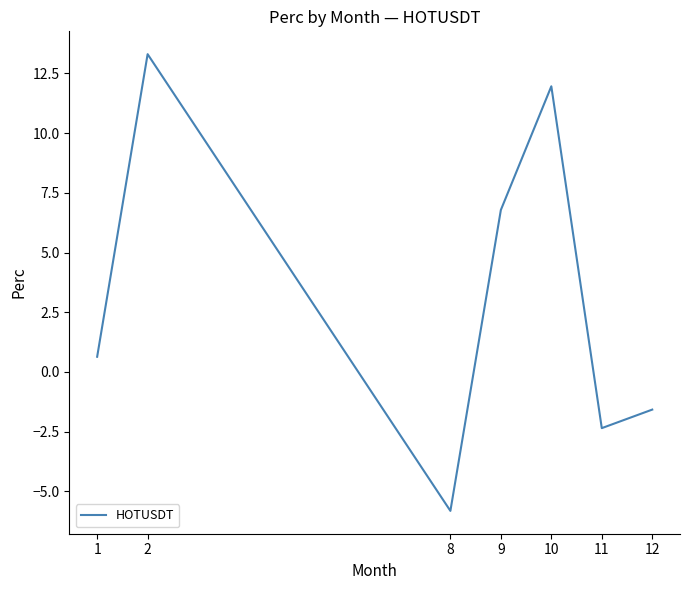

Reading right to left, extract all data points from this chart.

12=-1.6	11=-2.4	10=12.0	9=6.8	8=-5.8	2=13.3	1=0.6